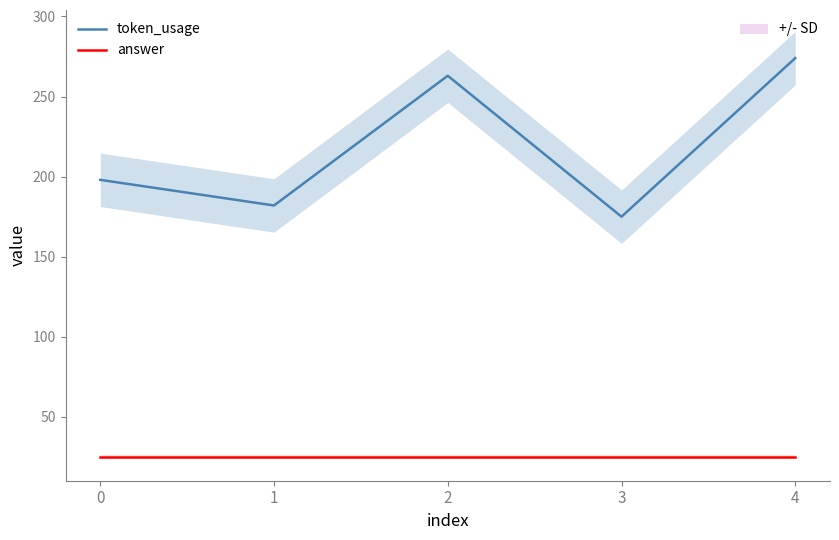

Where is the first local minimum for token_usage?

1